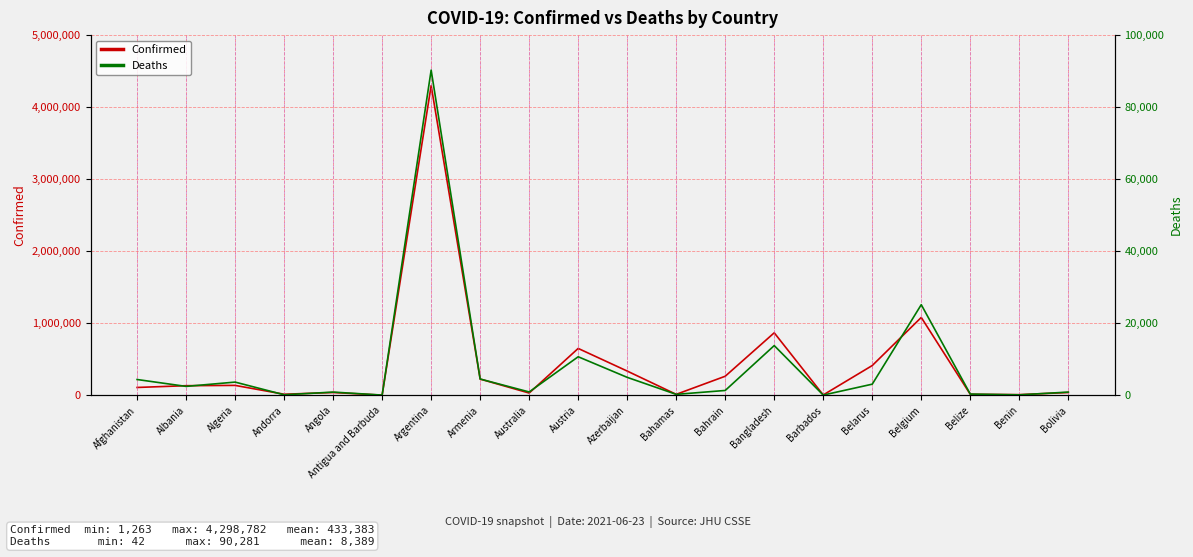

Which has a higher value, Armenia or Bolivia?

Armenia